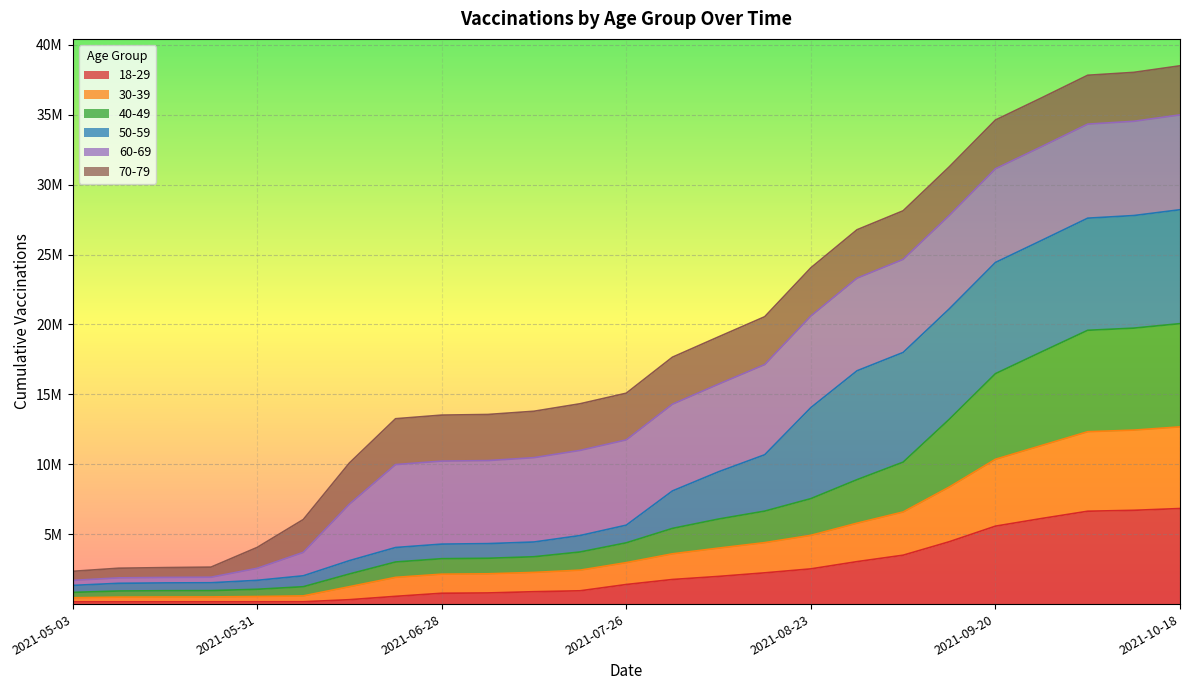

What are all the series names shown in the legend?

18-29, 30-39, 40-49, 50-59, 60-69, 70-79